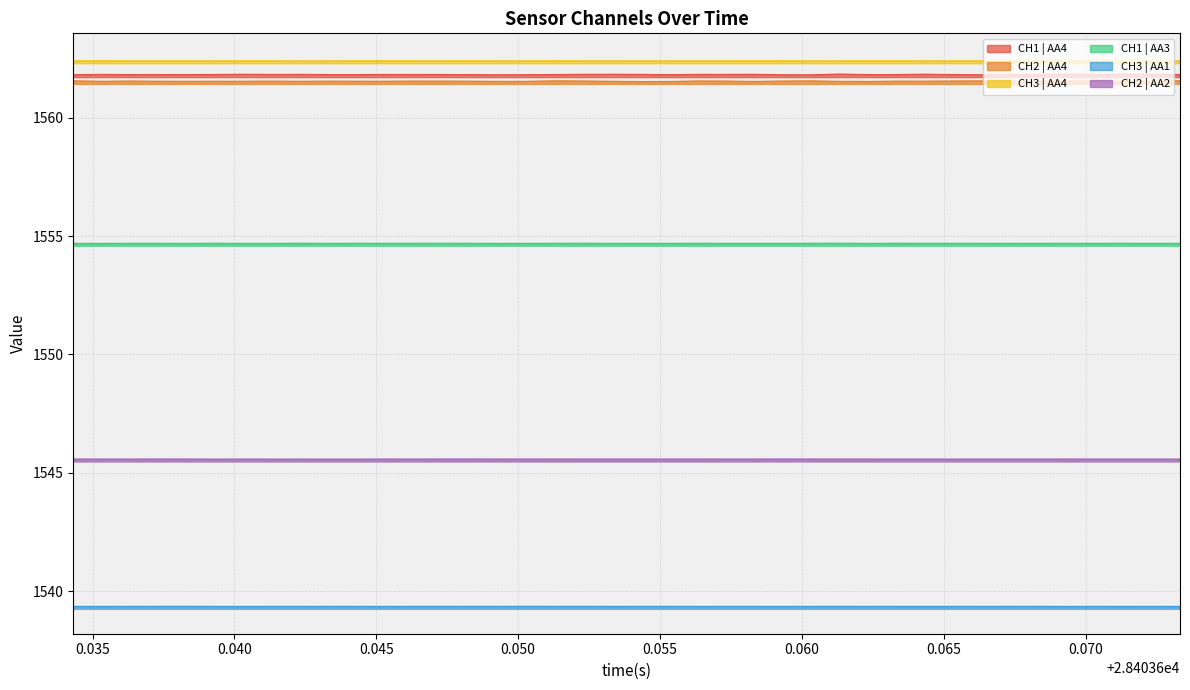

In CH3 | AA4, how many points are lower than both neighbors (excluding endpoints)?

11